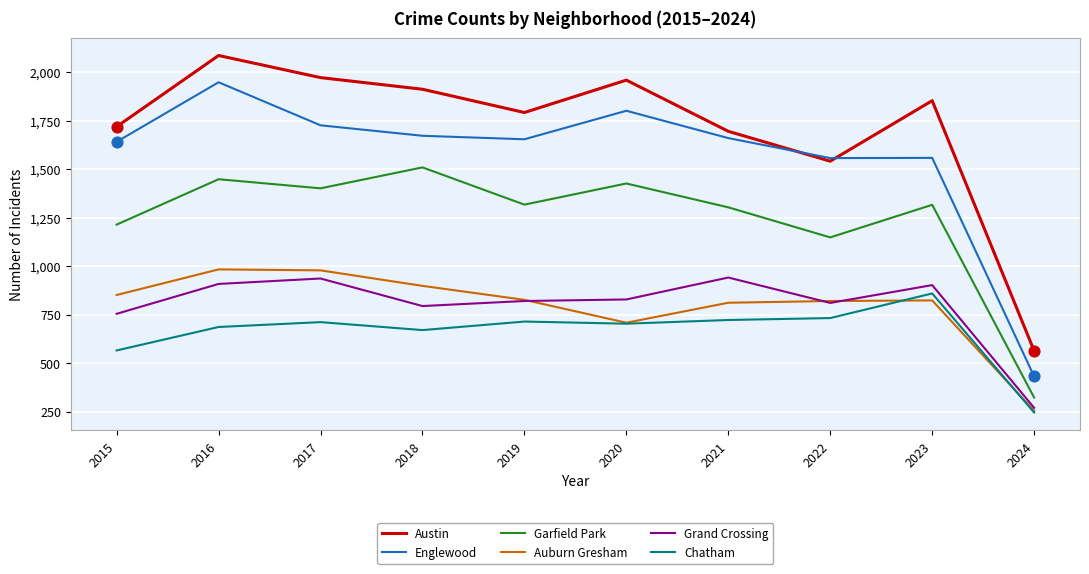

Which series has the largest total across all categories?

Austin